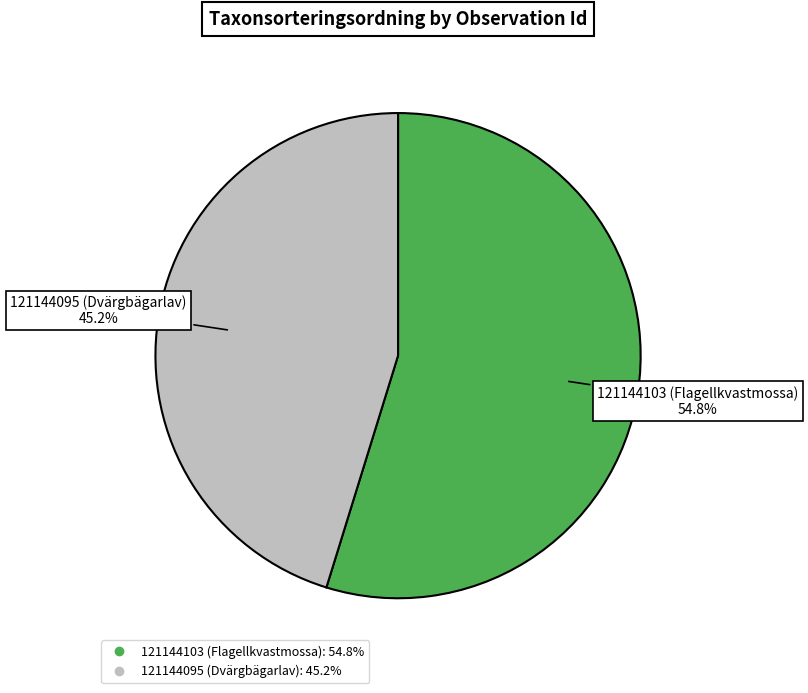

What is the smallest slice in the pie chart?

121144095 (Dvärgbägarlav)